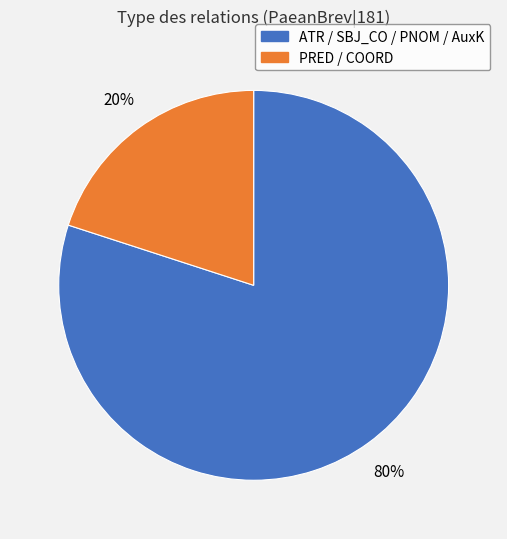

To the nearest percent, what is the difference between the largest and smallest slice percentages?

60%